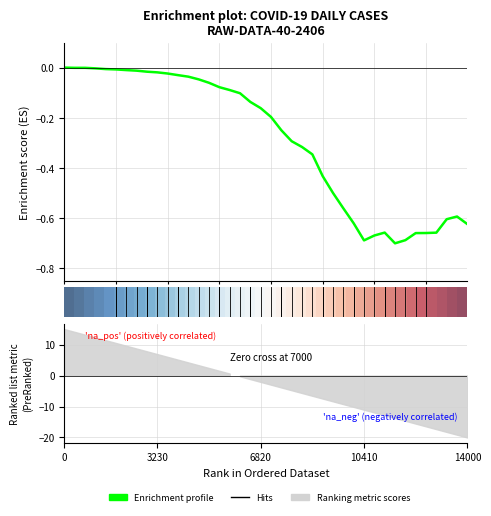

What is the average value of the Enrichment profile series?

-0.3